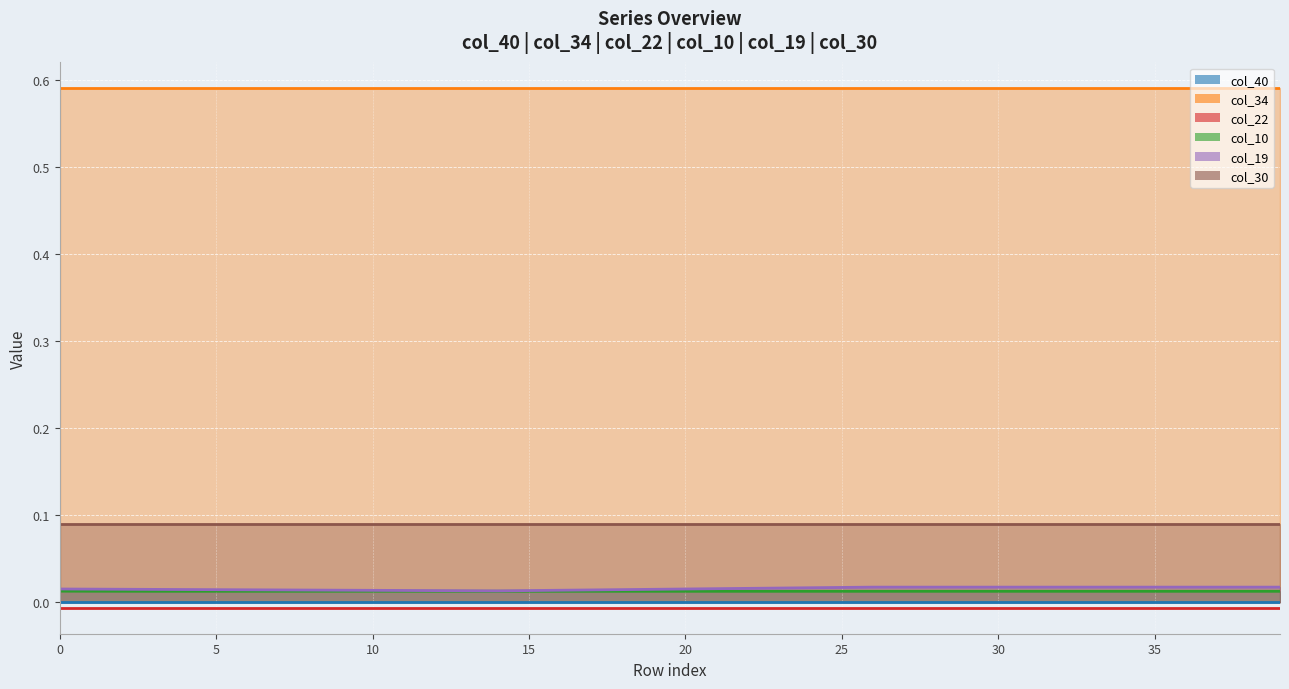

List the series in order of their peak value, lowest first.

col_22, col_40, col_10, col_19, col_30, col_34